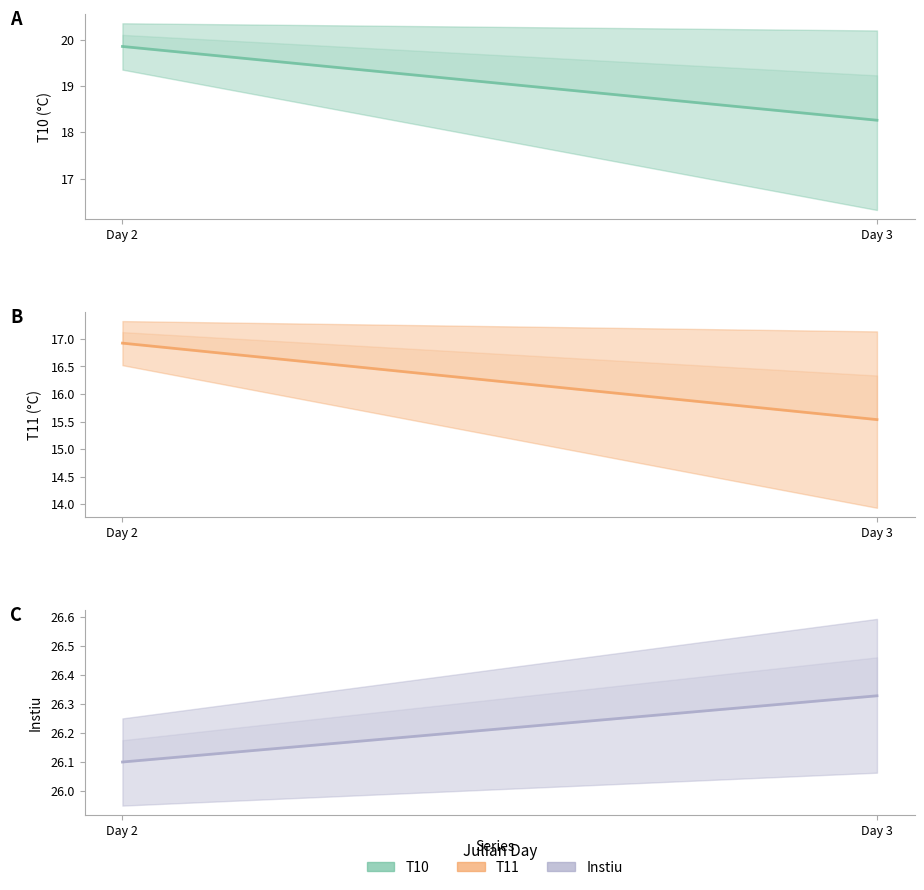

At how many categories does at least one series exceed 21?

2